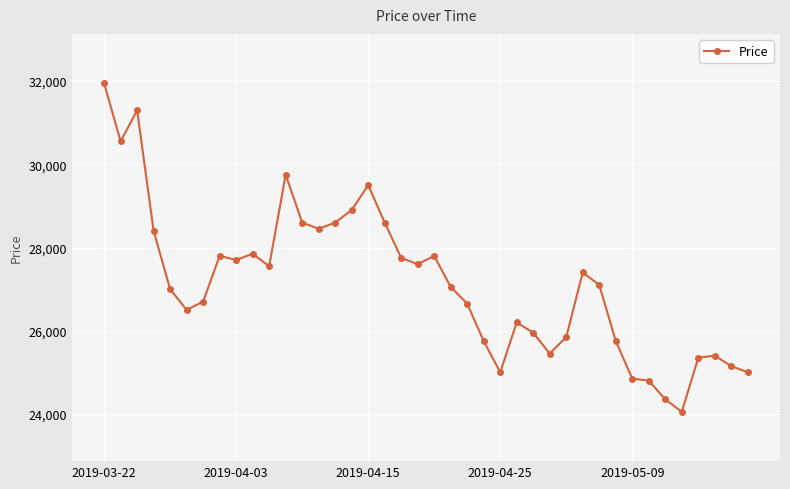

Count the number of data series in this chart.

1